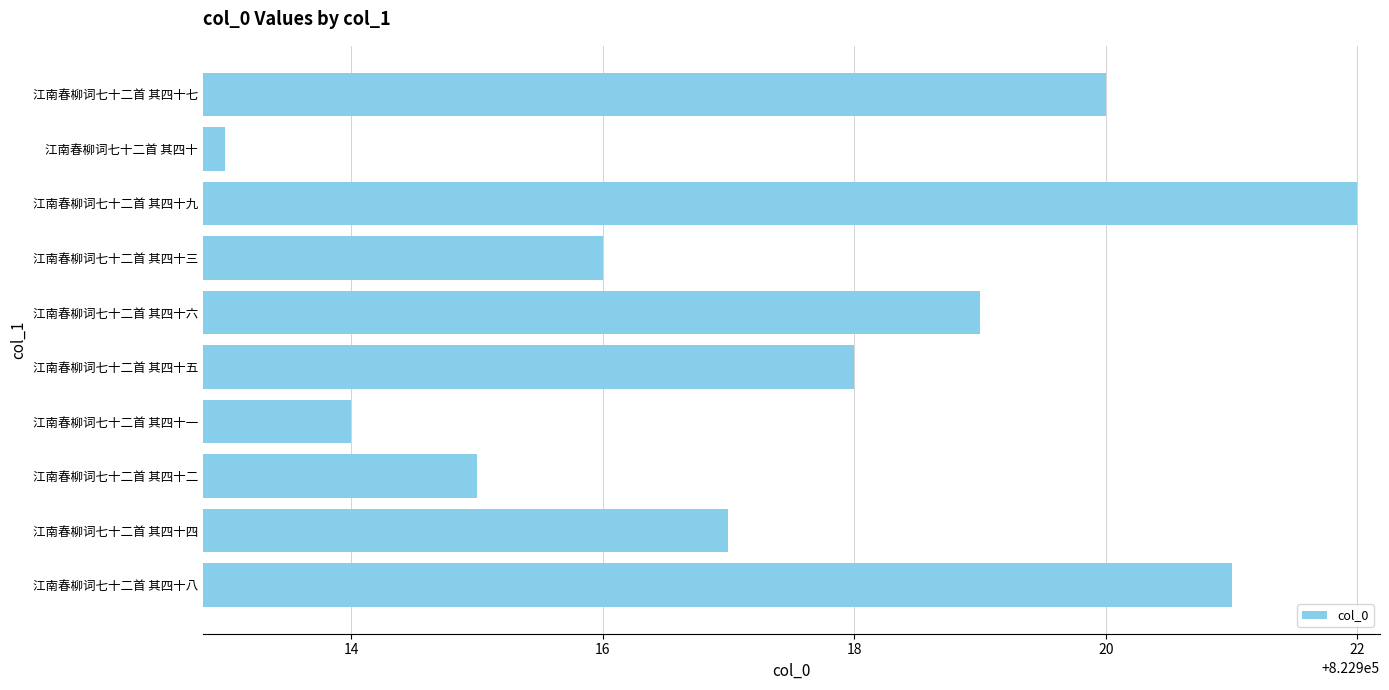

The chart shows a value of 822921 at 江南春柳词七十二首 其四十八. True or false?

True